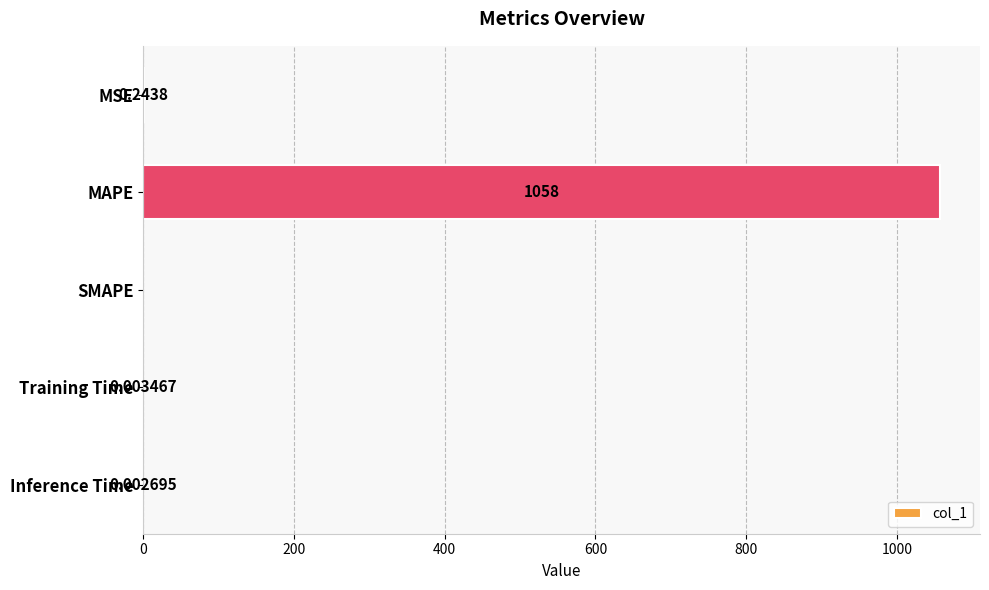

Which category has the highest value across all series?

MAPE